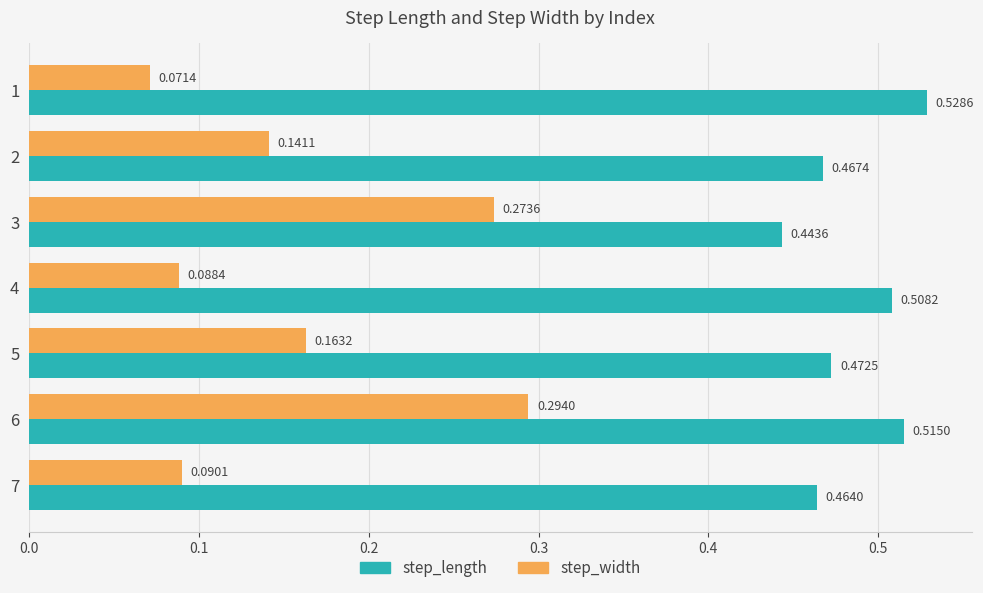

What are all the series names shown in the legend?

step_length, step_width